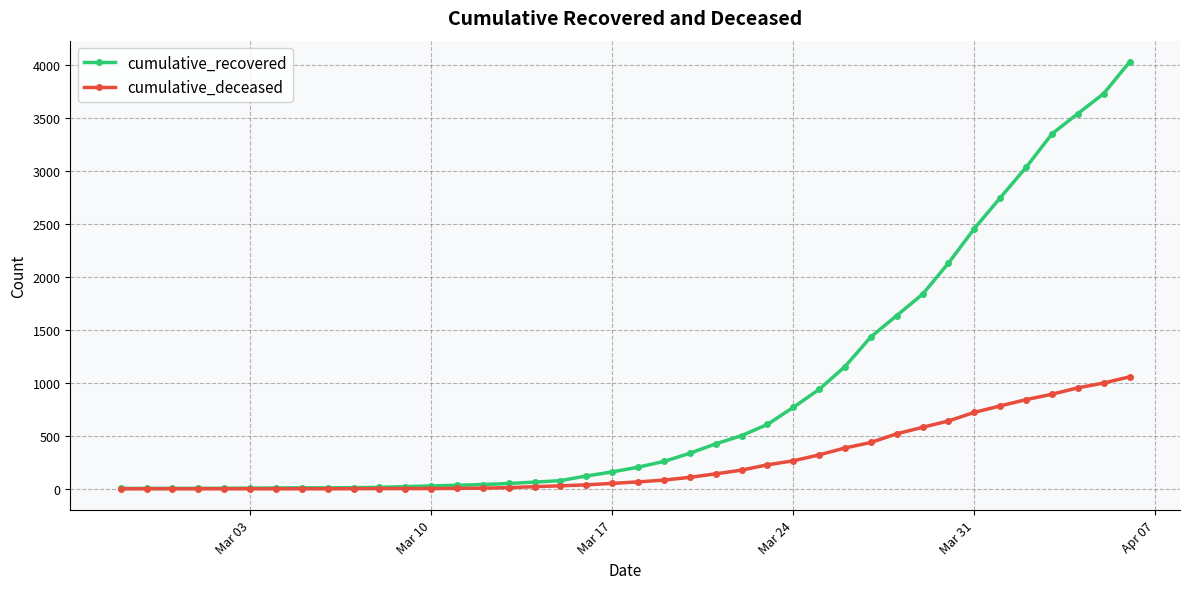

How many series are shown in this chart?

2